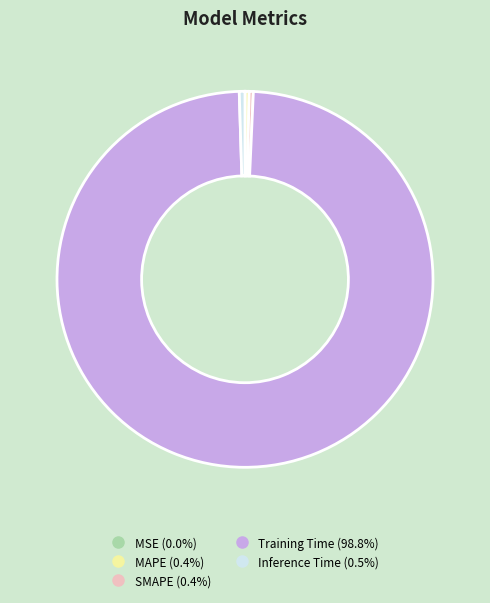

Is there any slice that represents more than half of the pie?

Yes